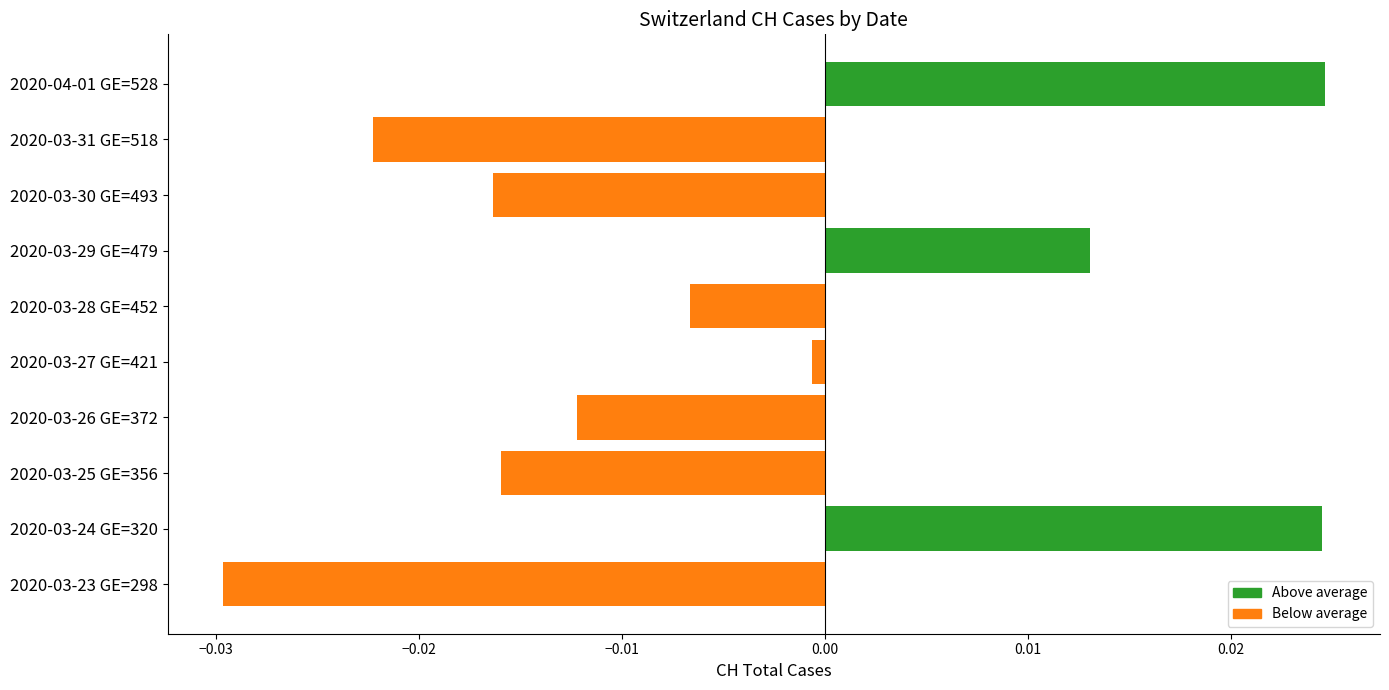

How many data points are less than 0?

7